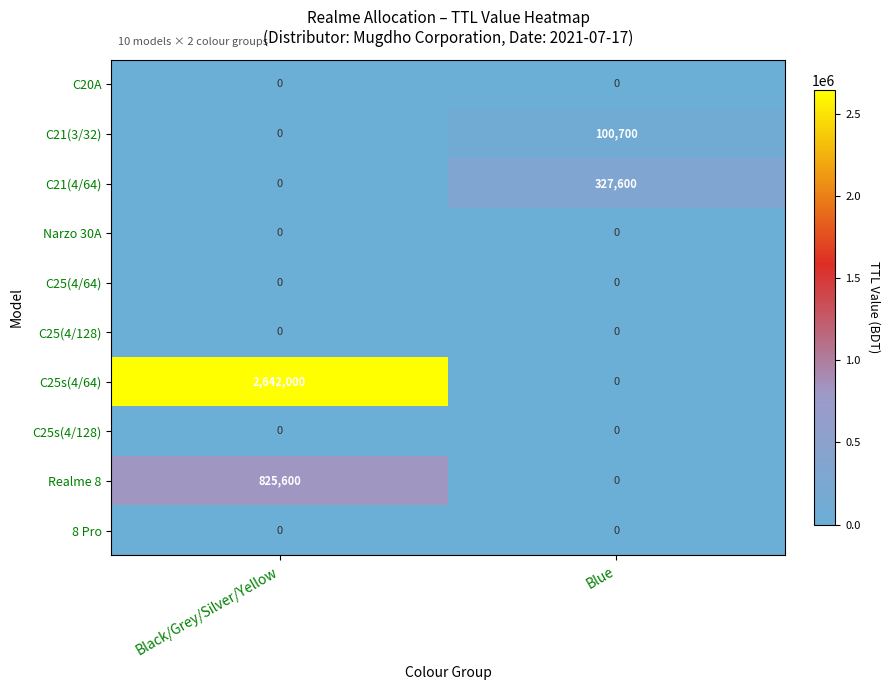

What is the sum of all C25s(4/64) values?

2642000